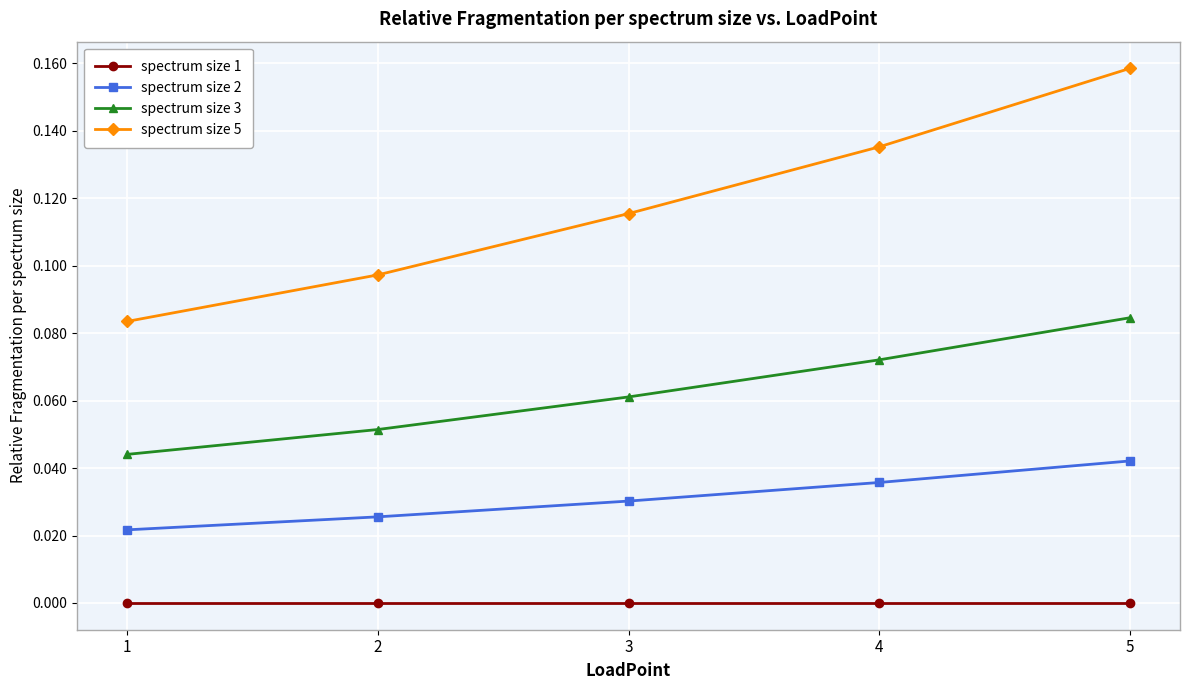

Is it true that spectrum size 3 equals 0.1 at 1?

False